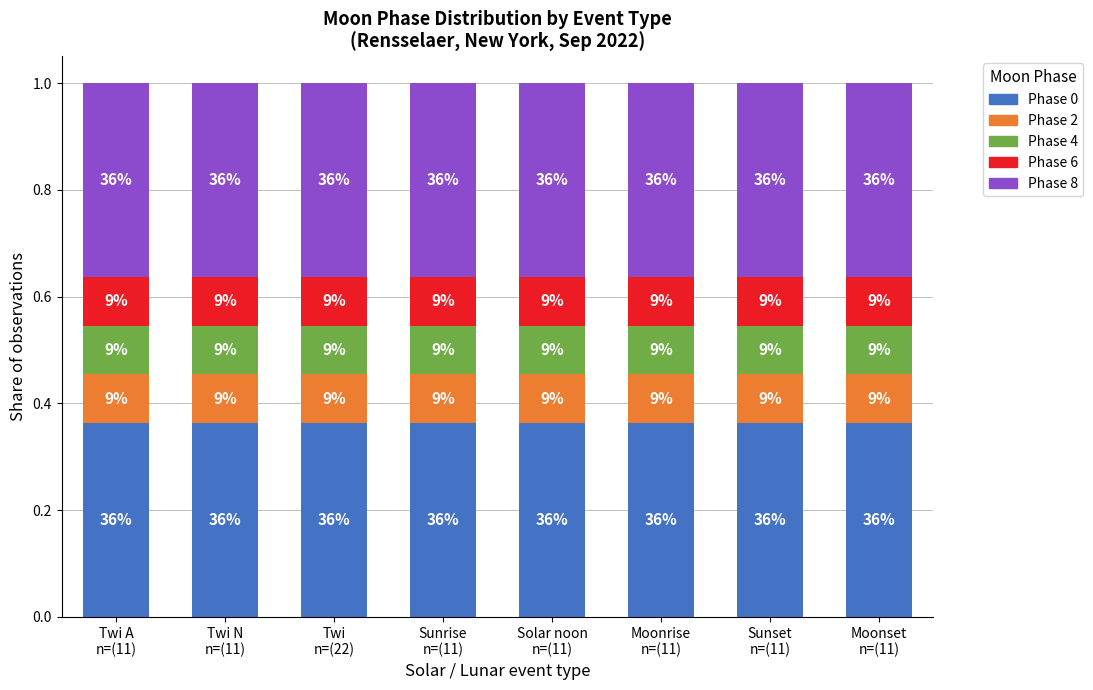

Does the chart contain any negative values?

No